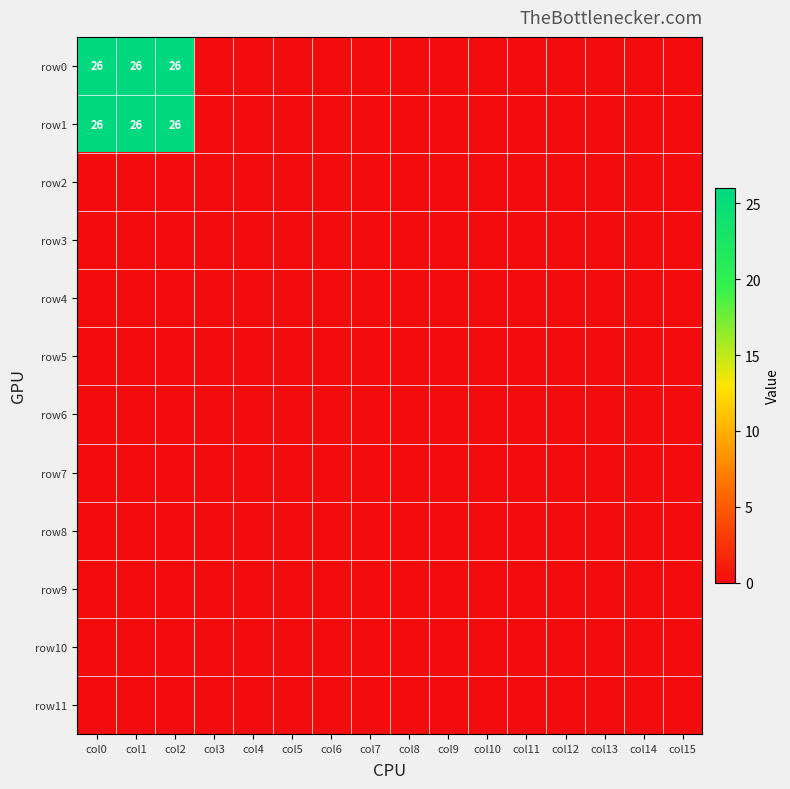

Rank the series by their maximum value, from lowest to highest.

row2, row3, row4, row5, row6, row7, row8, row9, row10, row11, row0, row1